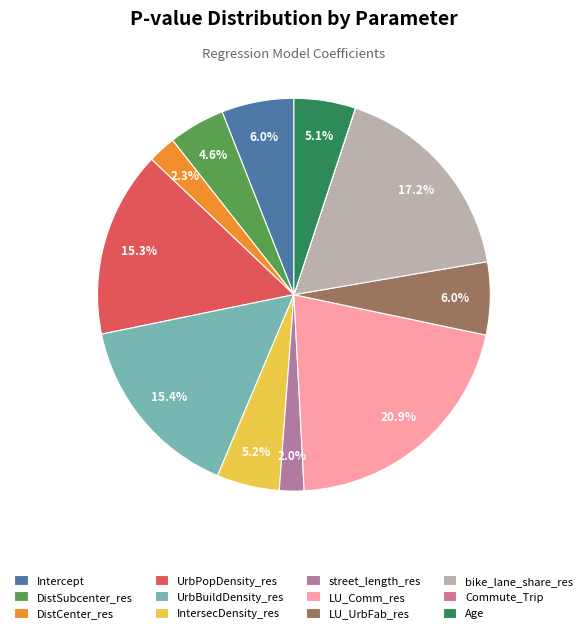

Which has a higher value, LU_UrbFab_res or IntersecDensity_res?

LU_UrbFab_res